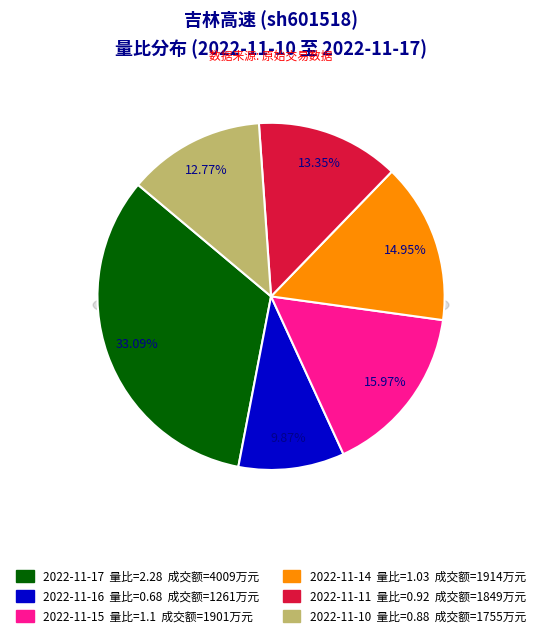

What is the change in value from 2022-11-16 to 2022-11-14?

+0.3